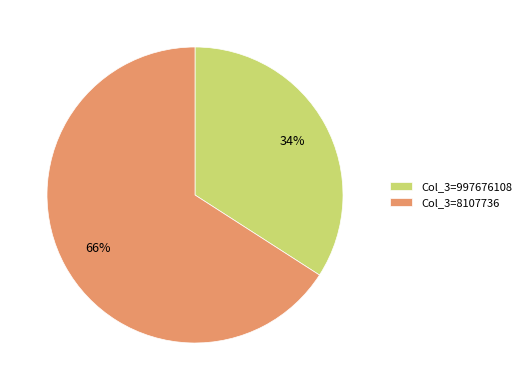

Which category has the smallest portion of the pie?

Col_3=997676108